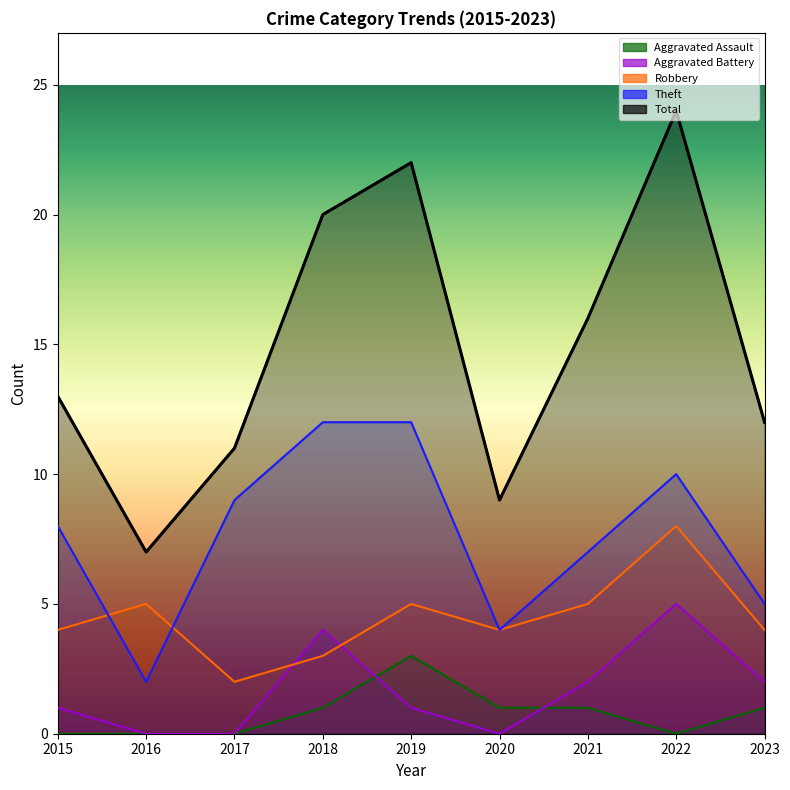

What is the value of the Robbery point at the 9th from the left?

4